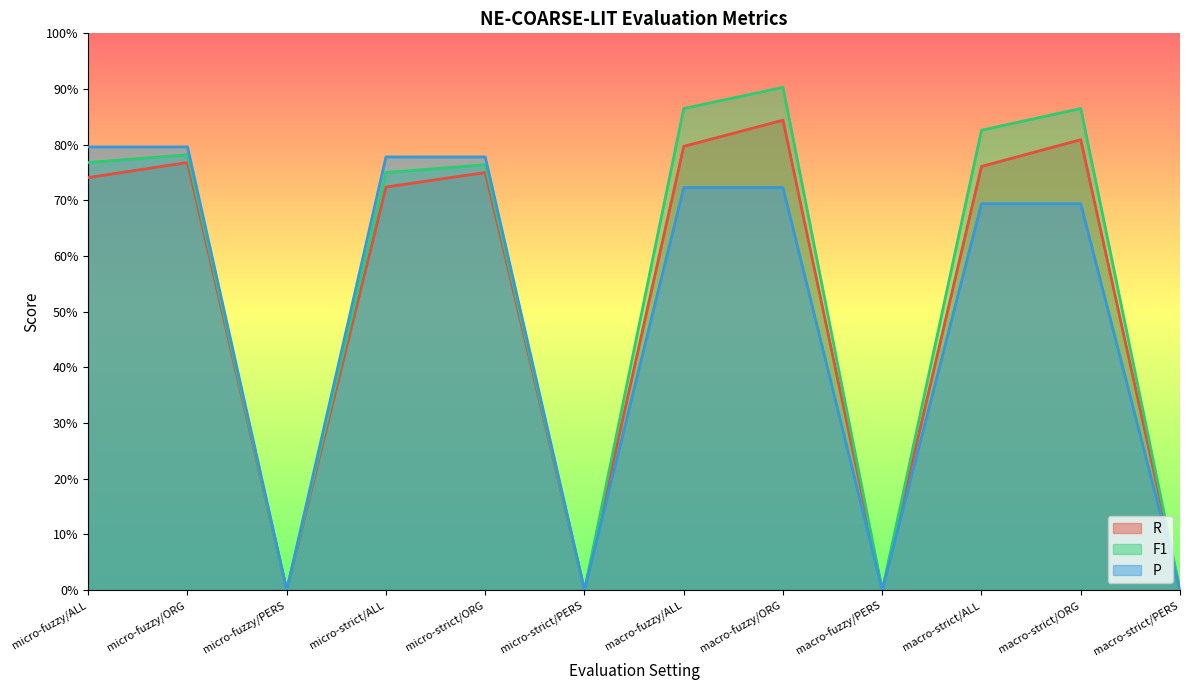

Which series has the largest range (max minus min)?

F1